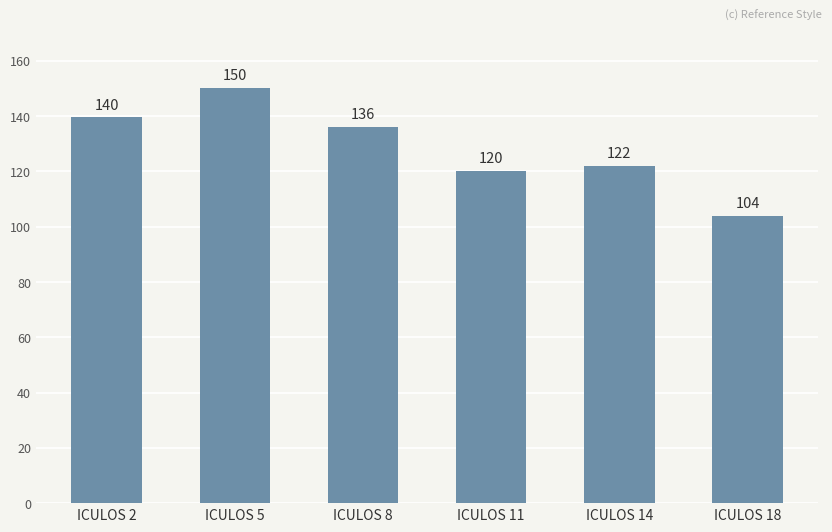

Where does the data first go above 136?

ICULOS 2